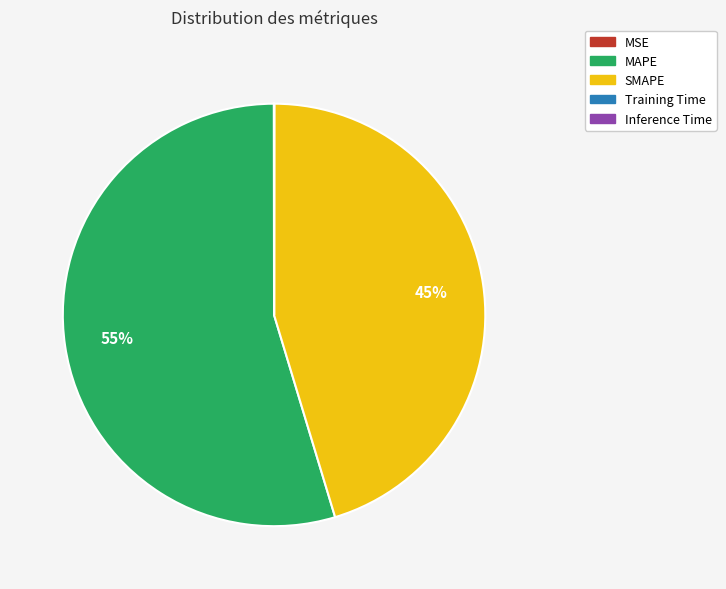

True or false: MAPE accounts for 69% of the total.

False